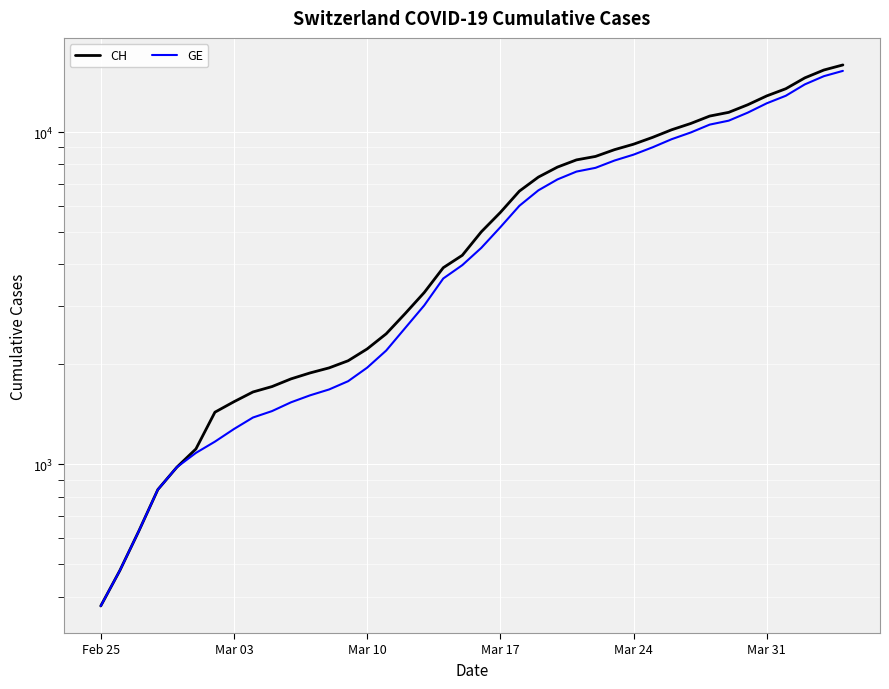

What is the average value of the GE series?

5641